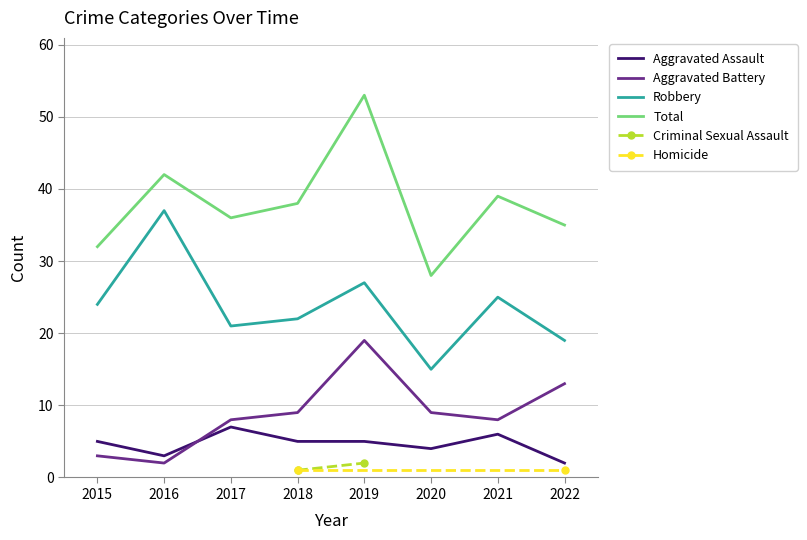

Between 2016 and 2018, which is larger?

2018